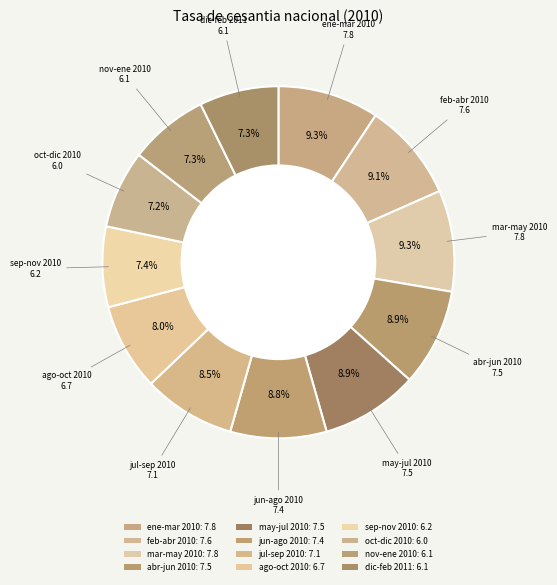

To the nearest percent, what percentage of the pie is oct-dic 2010?

7%